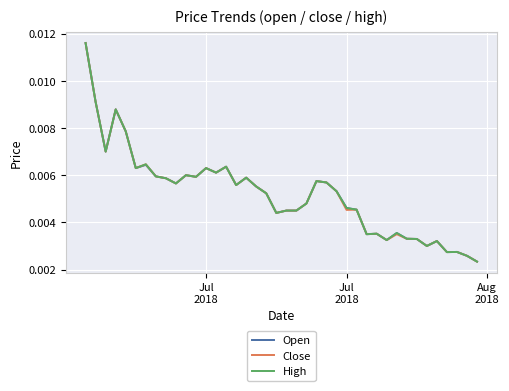

List the series in order of their overall mean, highest first.

High, Open, Close